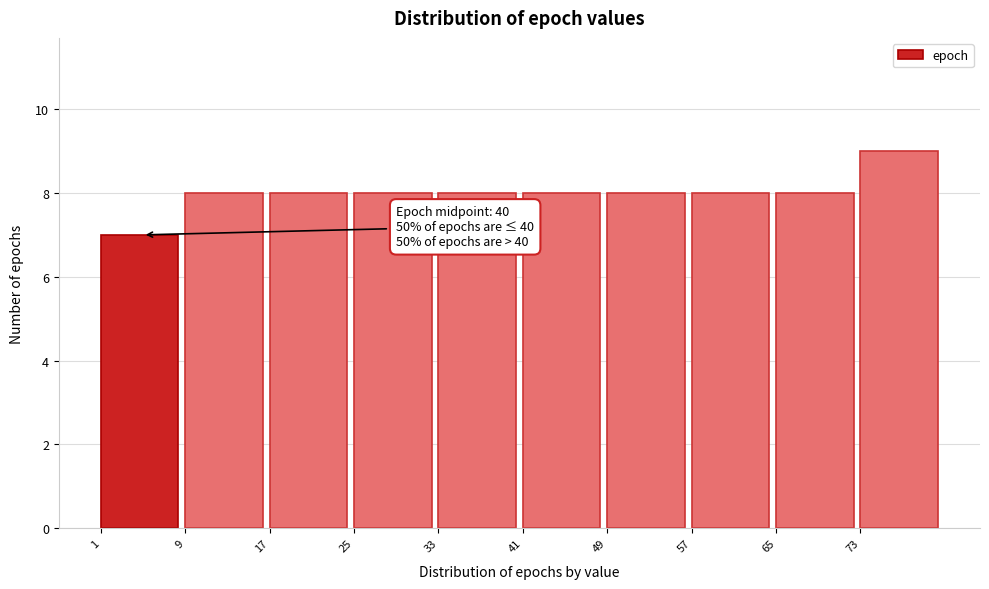

Reading right to left, extract all data points from this chart.

73=9	65=8	57=8	49=8	41=8	33=8	25=8	17=8	9=8	1=7